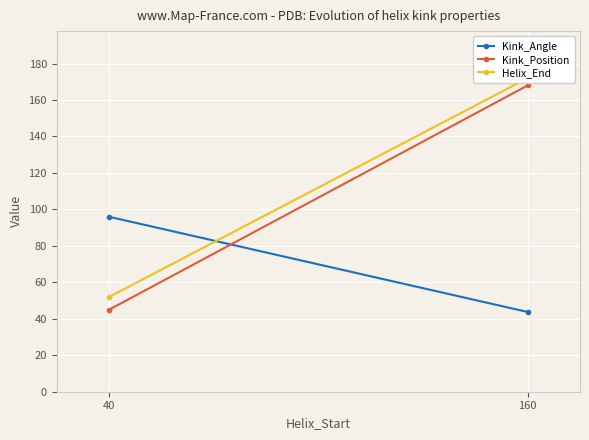

What is the minimum value shown in the chart?

43.7